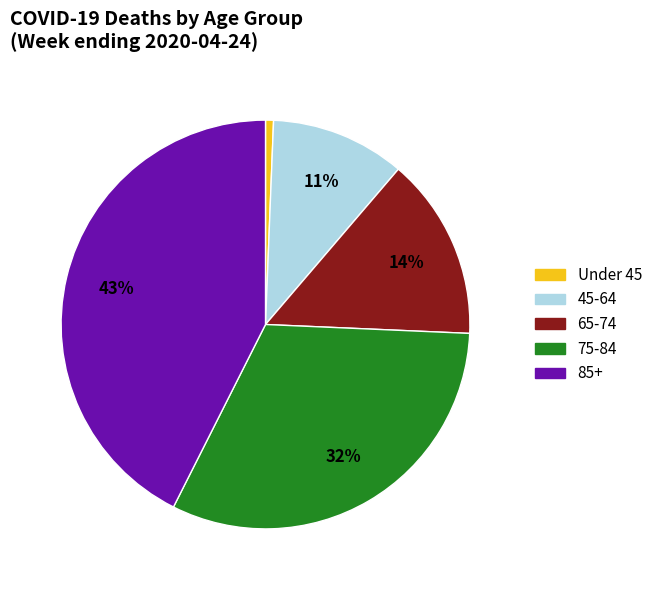

True or false: 45-64 accounts for 11% of the total.

True